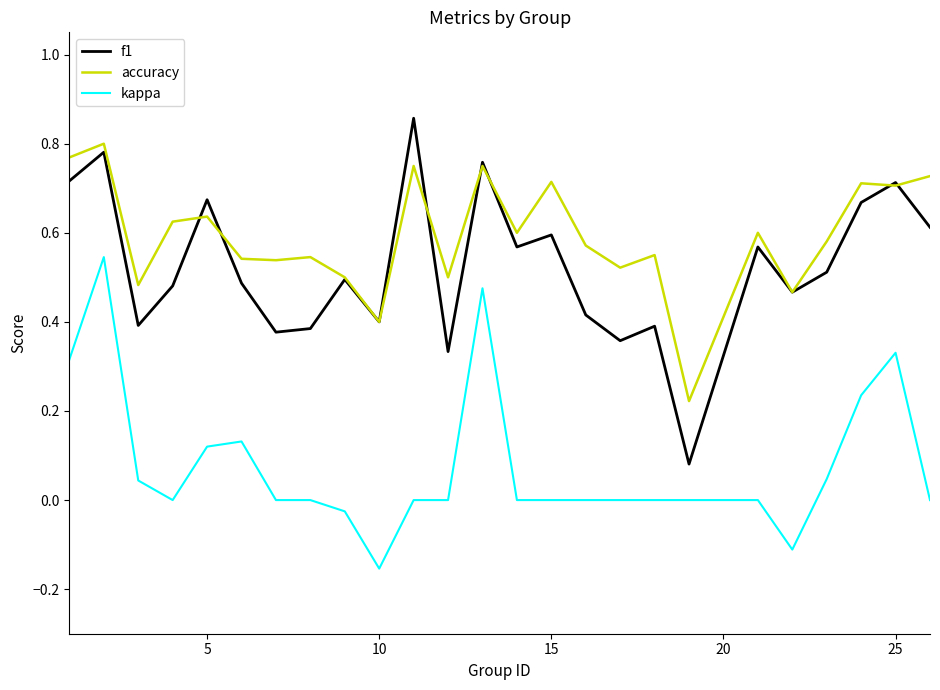

Rank the series by their maximum value, from lowest to highest.

kappa, accuracy, f1